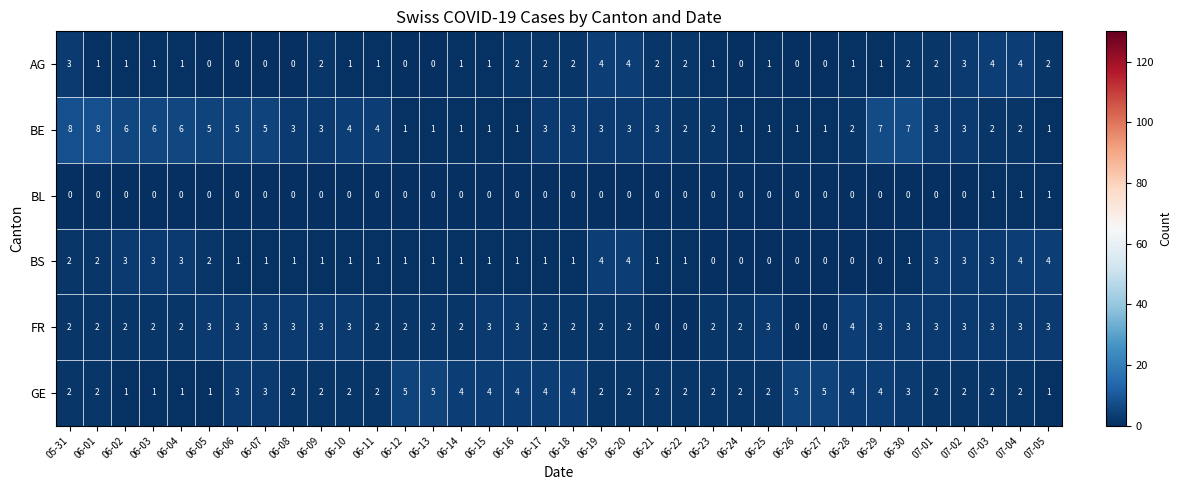

At which category is the sum across all series the highest?

05-31